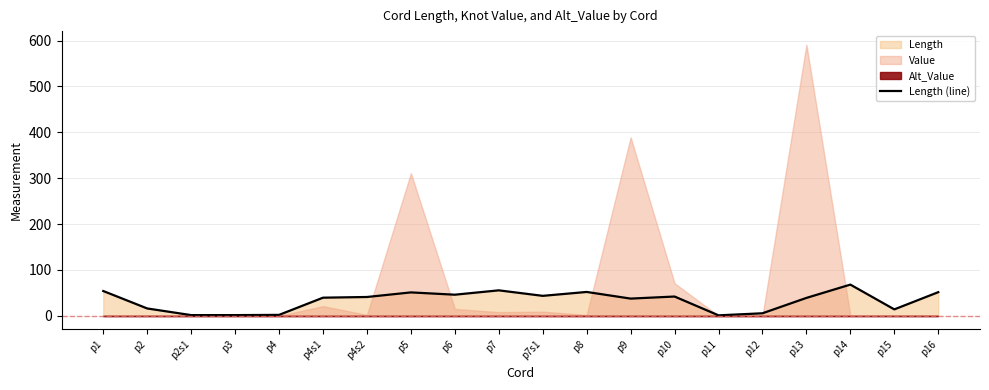

True or false: the data has more than 1 interior local peaks.

True